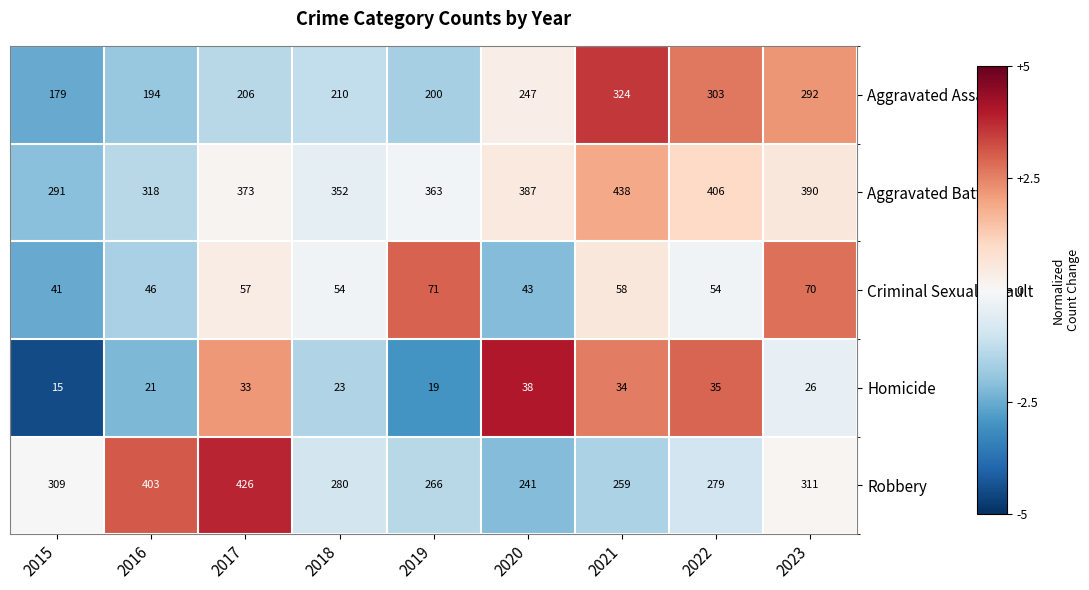

Which label corresponds to the smallest value in the chart?

2015